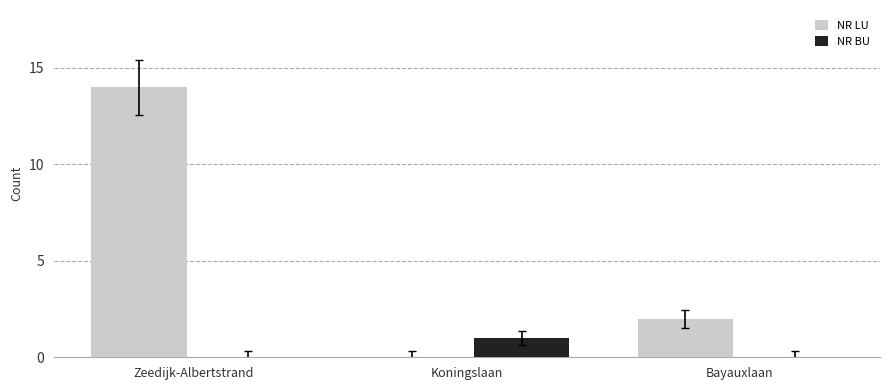

How many data points does each series have?

3